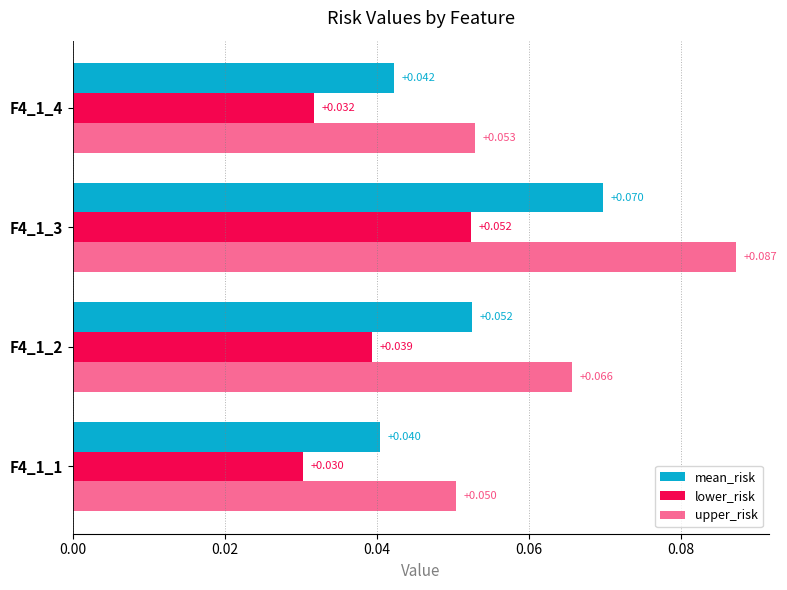

Count the number of categories in the chart.

4